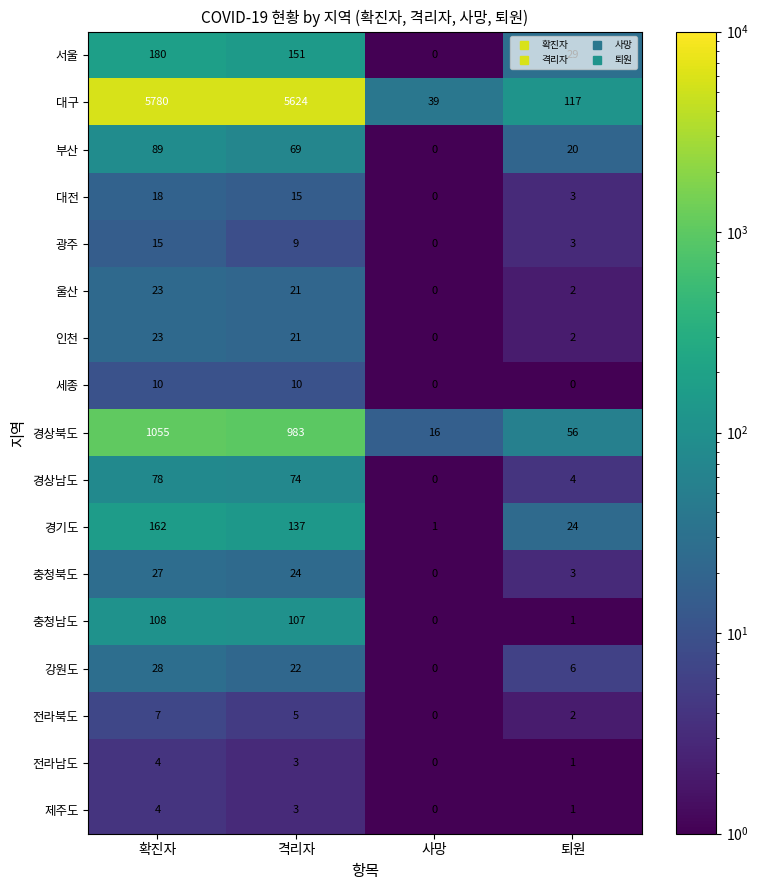

What value does the 충청북도 series have at 격리자?

24